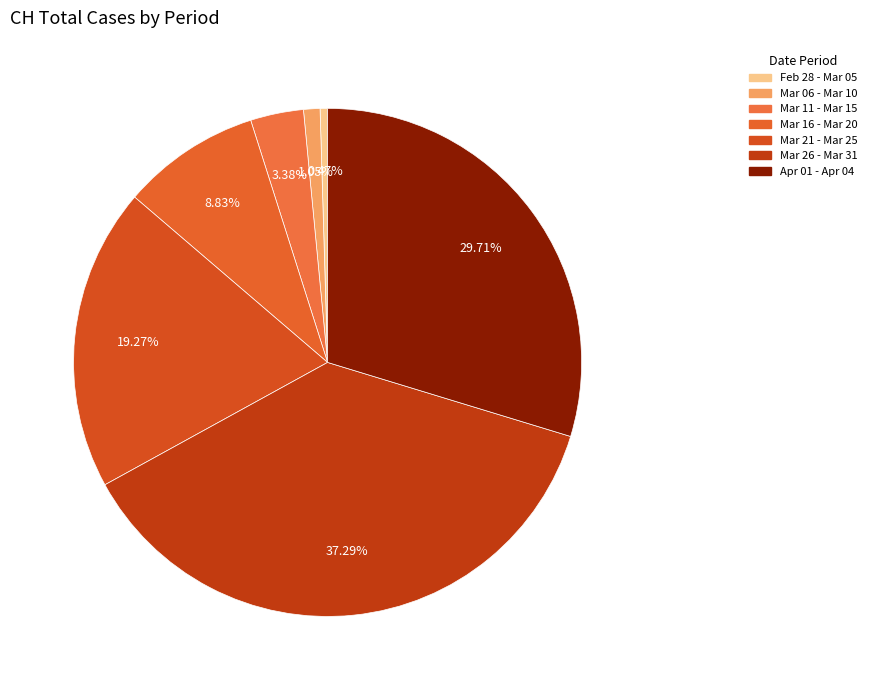

Count the number of slices in the pie.

7